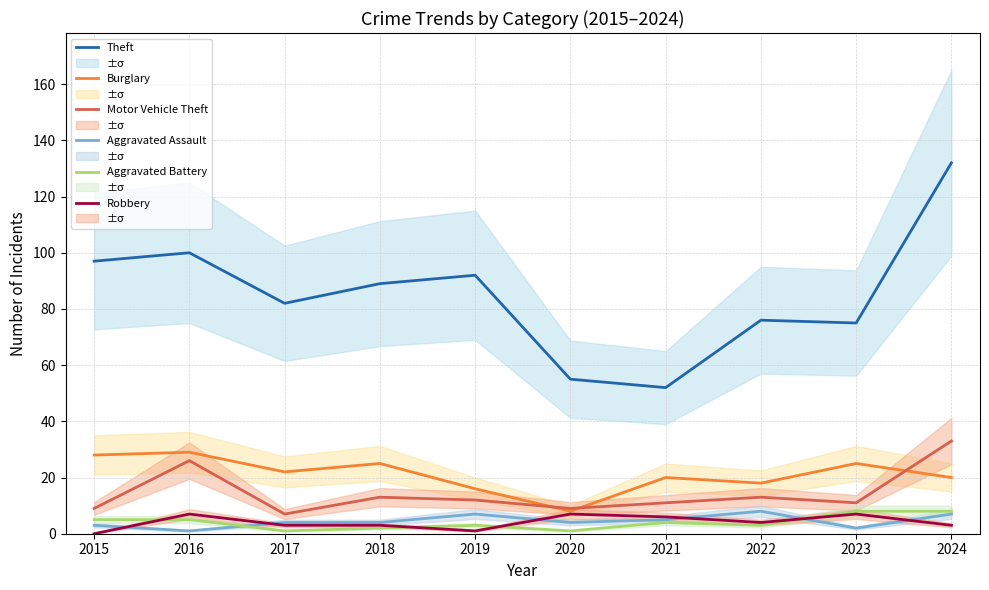

What is the minimum value for Theft?

52